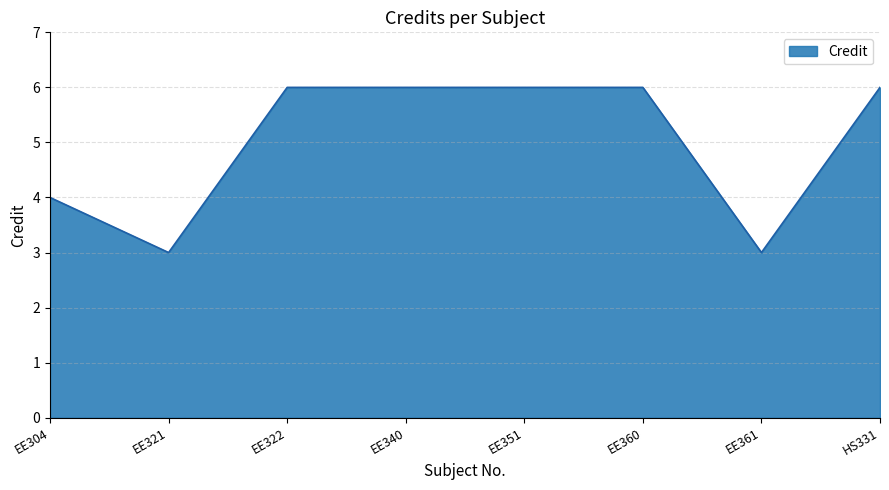

Where is the first local minimum?

EE321